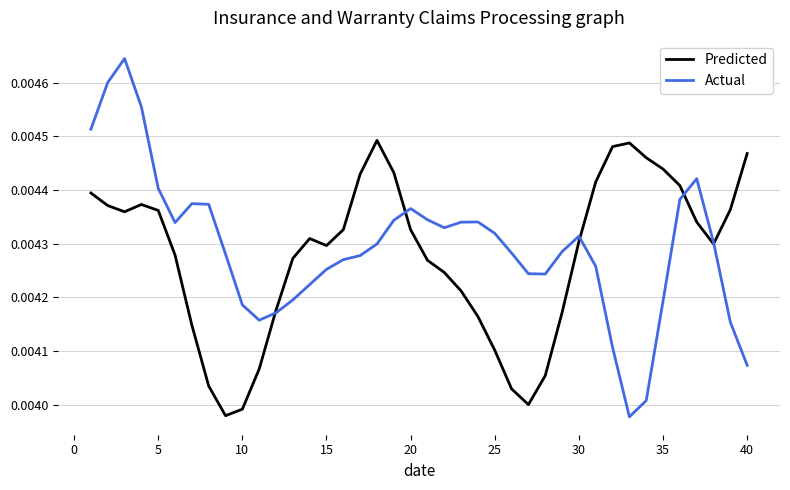

How many interior local valleys does the Actual series have?

5